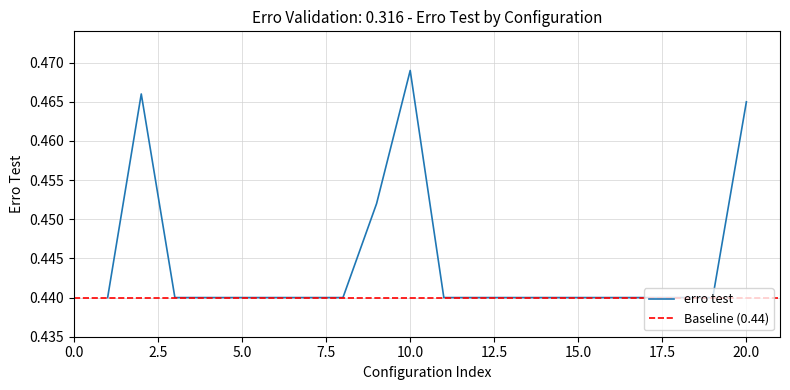

Reading left to right, transcribe all the data shown in this chart.

0.4	0.5	0.4	0.4	0.4	0.4	0.4	0.4	0.5	0.5	0.4	0.4	0.4	0.4	0.4	0.4	0.4	0.4	0.4	0.5